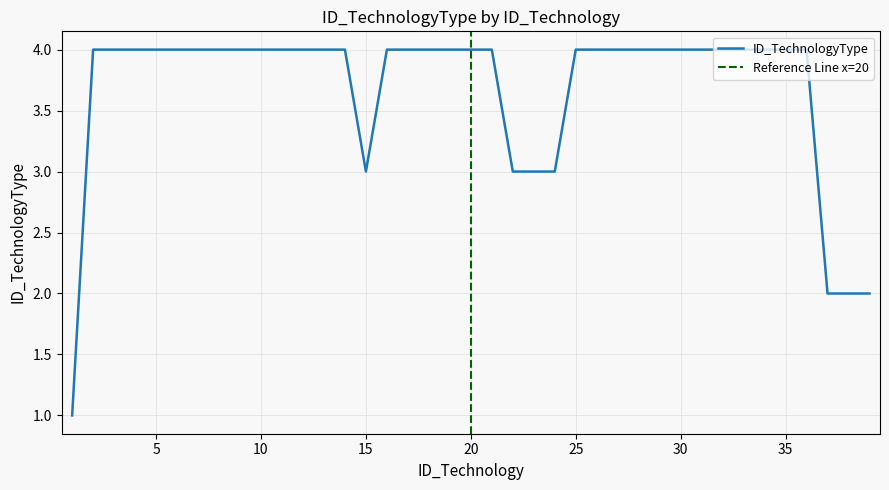

Reading left to right, extract all data points from this chart.

1=1	2=4	3=4	4=4	5=4	6=4	7=4	8=4	9=4	10=4	11=4	12=4	13=4	14=4	15=3	16=4	17=4	18=4	19=4	20=4	21=4	22=3	23=3	24=3	25=4	26=4	27=4	28=4	29=4	30=4	31=4	32=4	33=4	34=4	35=4	36=4	37=2	38=2	39=2